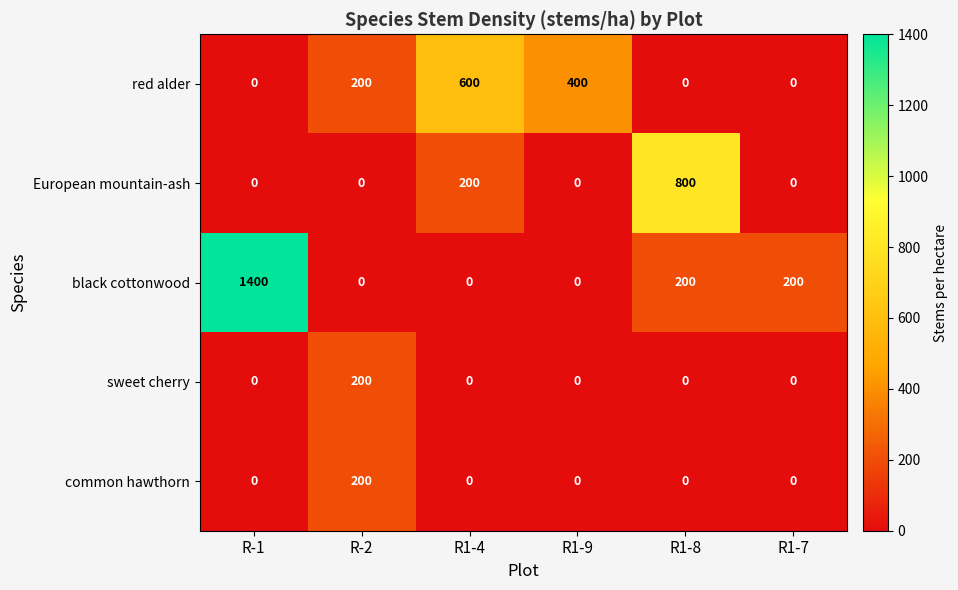

Reading left to right, extract all data points from this chart.

red alder: R-1=0	R-2=200	R1-4=600	R1-9=400	R1-8=0	R1-7=0
European mountain-ash: R-1=0	R-2=0	R1-4=200	R1-9=0	R1-8=800	R1-7=0
black cottonwood: R-1=1400	R-2=0	R1-4=0	R1-9=0	R1-8=200	R1-7=200
sweet cherry: R-1=0	R-2=200	R1-4=0	R1-9=0	R1-8=0	R1-7=0
common hawthorn: R-1=0	R-2=200	R1-4=0	R1-9=0	R1-8=0	R1-7=0